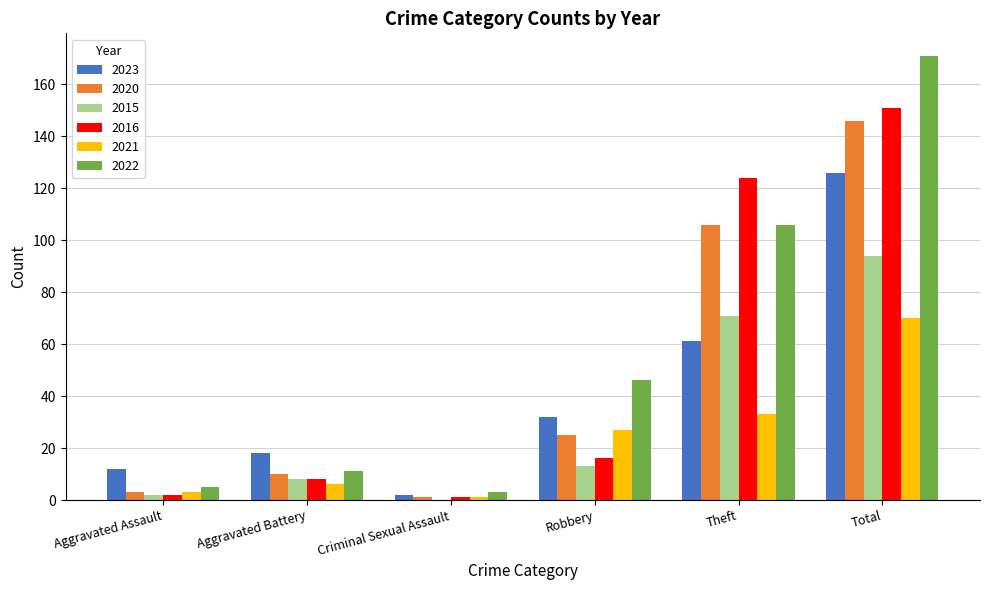

What is the maximum value for 2021?

70